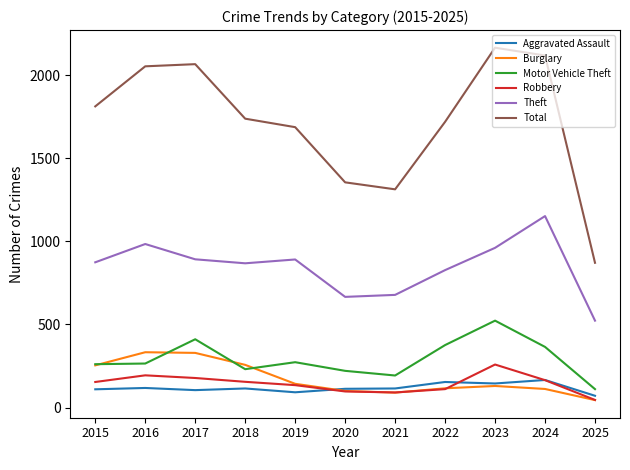

True or false: Total and Motor Vehicle Theft cross at least once.

False